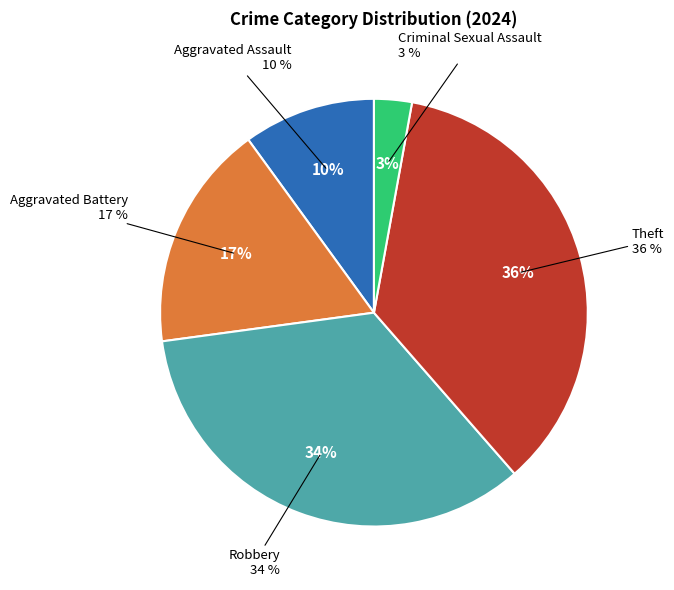

Is it true that Aggravated Assault is 10% of the pie?

True